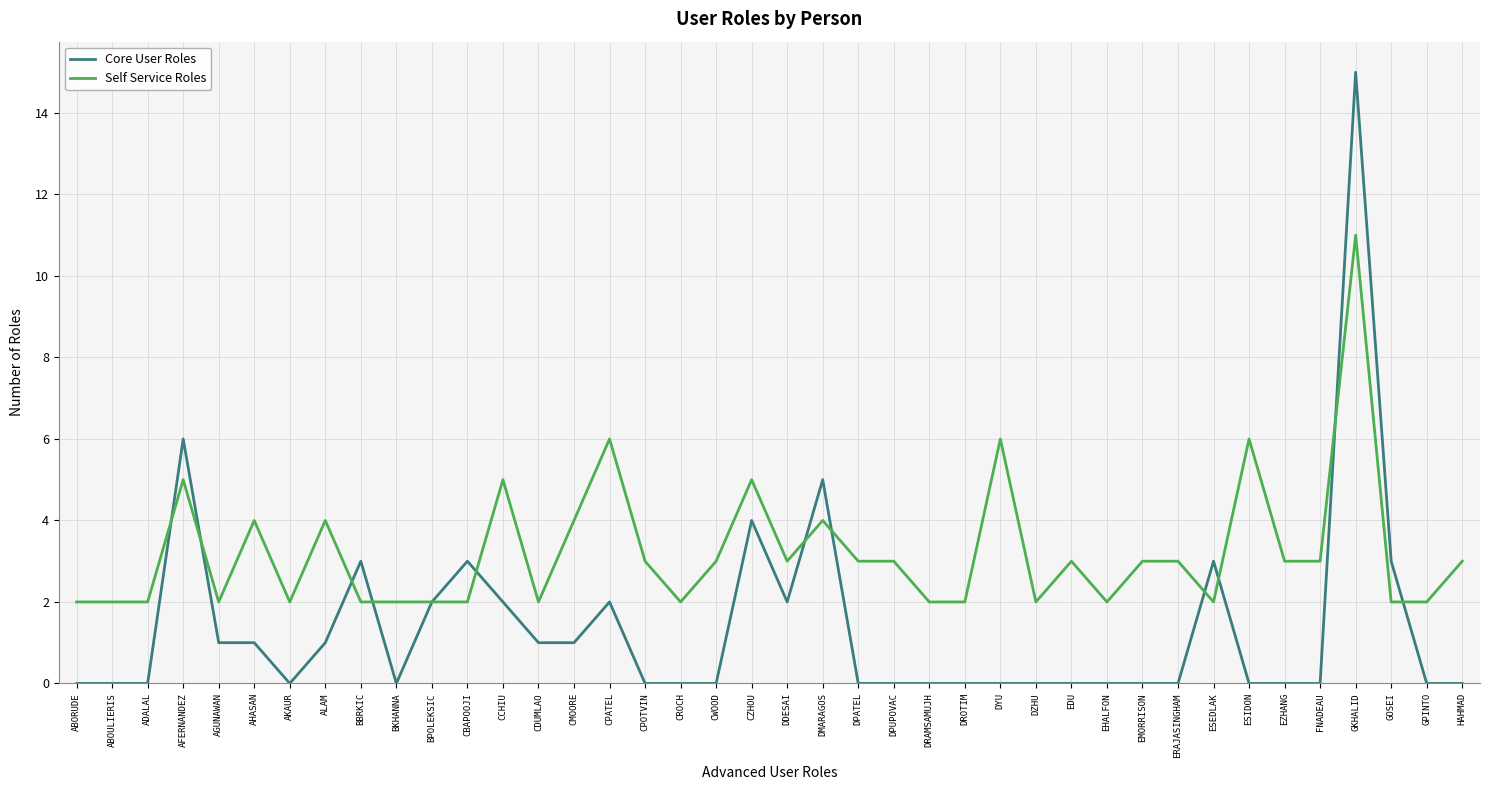

What is the approximate value of Self Service Roles at ERAJASINGHAM?

3